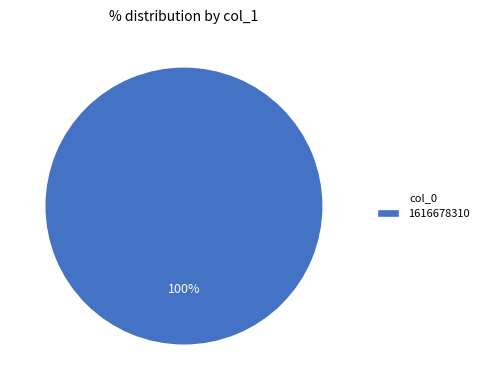

The 1616678310 slice represents 94% of the pie. True or false?

False